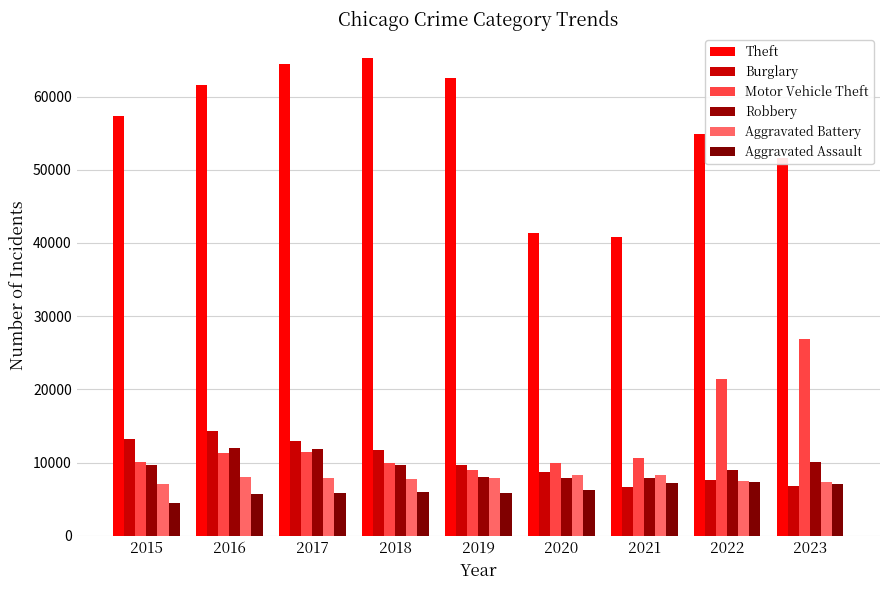

Reading right to left, list all the values displayed in this chart.

Theft: 51544	54846	40808	41326	62492	65287	64386	61621	57350
Burglary: 6770	7595	6661	8758	9638	11747	13001	14289	13184
Motor Vehicle Theft: 26826	21449	10603	9959	8976	9985	11380	11286	10068
Robbery: 10012	8965	7918	7855	7995	9681	11880	11960	9638
Aggravated Battery: 7400	7491	8347	8320	7857	7735	7845	8086	7019
Aggravated Assault: 7011	7281	7242	6263	5841	6001	5793	5712	4480